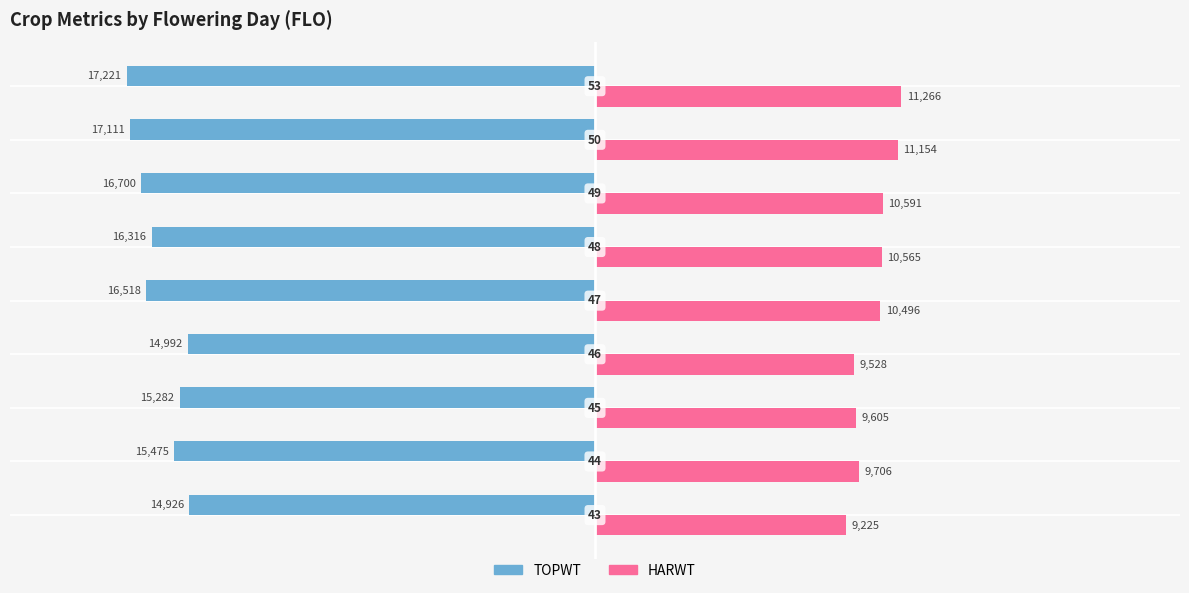

What is the value of the HARWT bar at the 3rd from the left?

9605